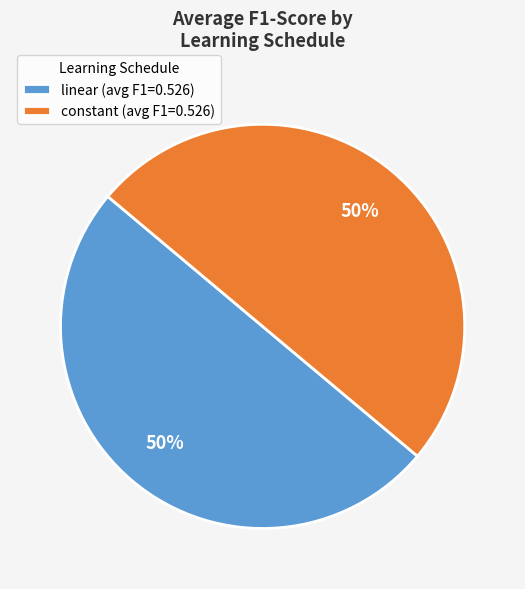

Combined, do linear (avg F1=0.526) and constant (avg F1=0.526) account for over 50%?

Yes